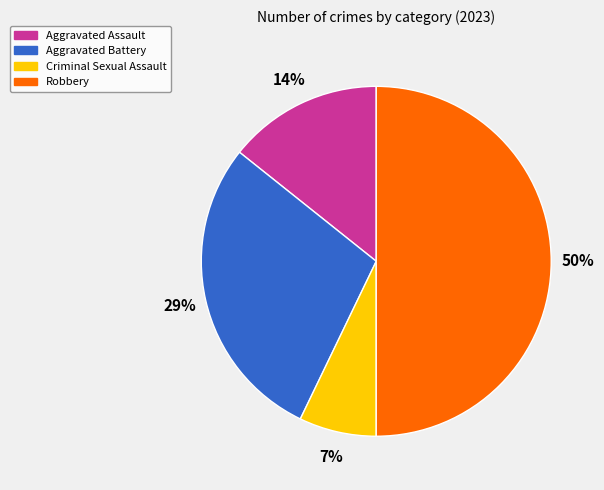

Between Aggravated Battery and Criminal Sexual Assault, which is larger?

Aggravated Battery